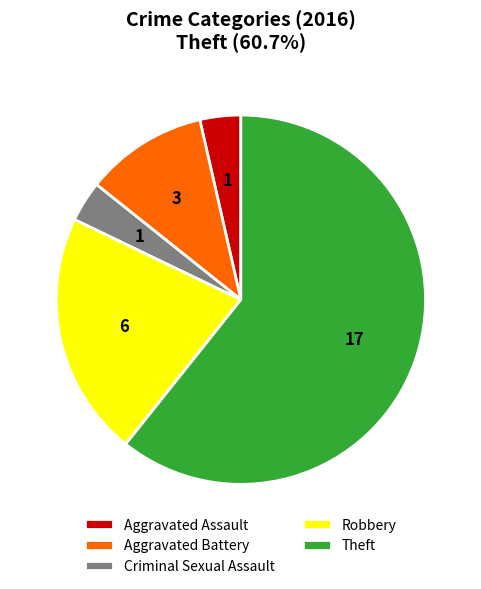

Combined, do Aggravated Battery and Robbery account for over 50%?

No